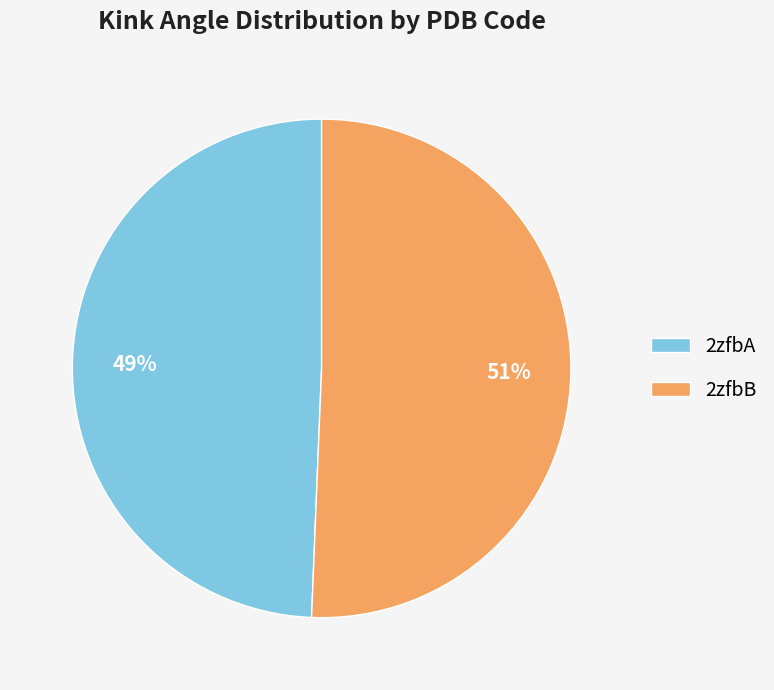

Which slice is the largest?

2zfbB